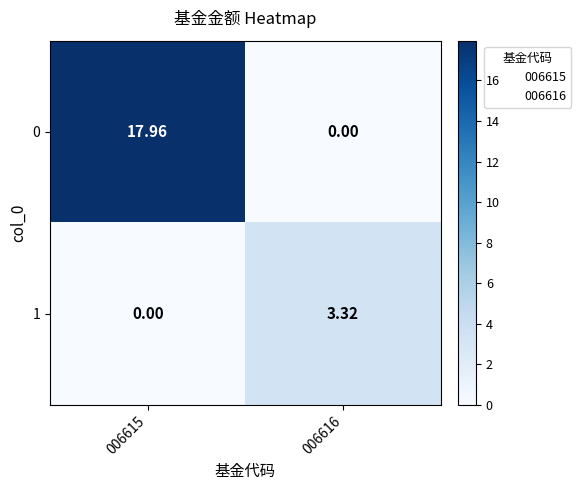

At which category is the sum across all series the highest?

006615